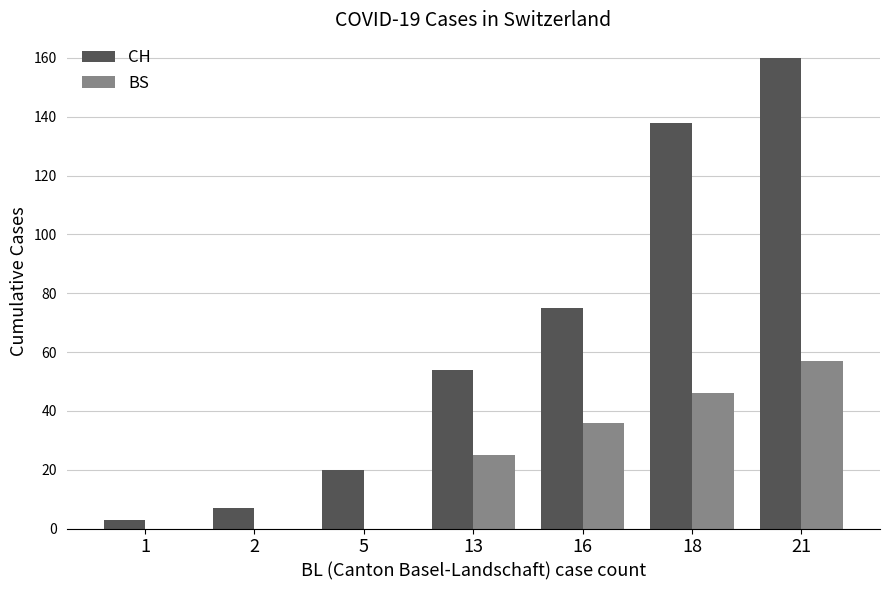

Which series has the largest total across all categories?

CH